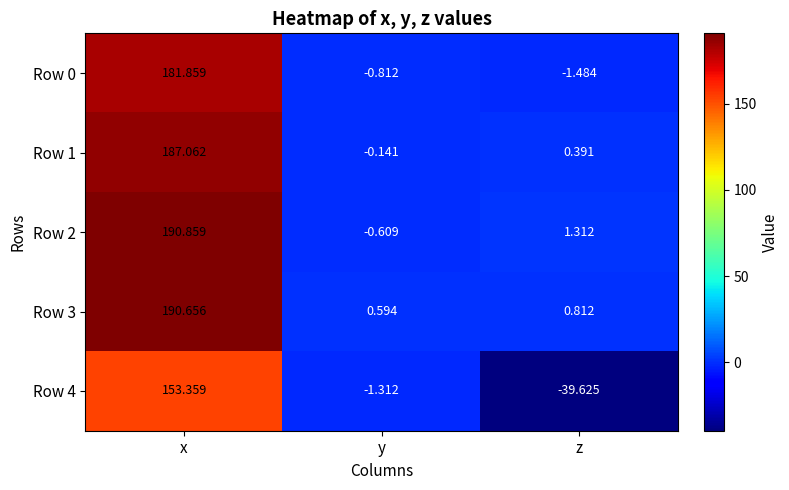

What is the total value across all series at z?

-38.6